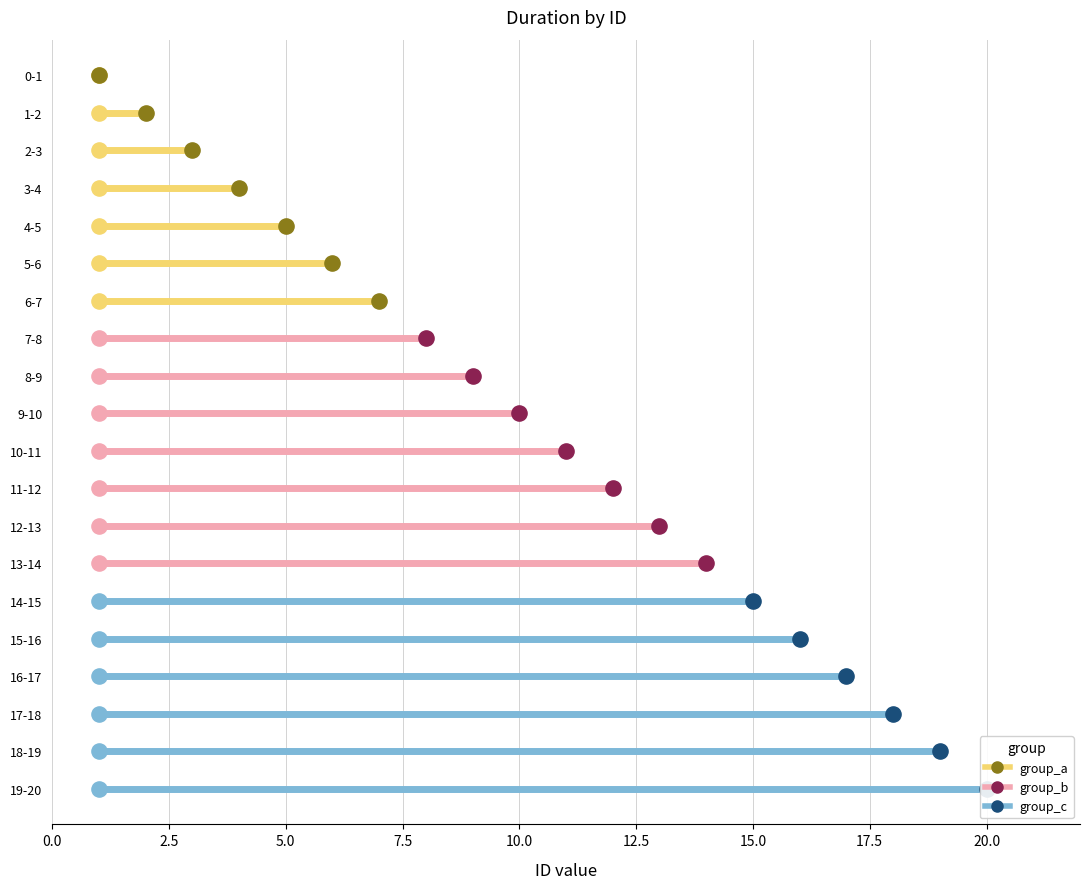

What is the ratio of the value at 5-6 to the value at 14-15?

0.4